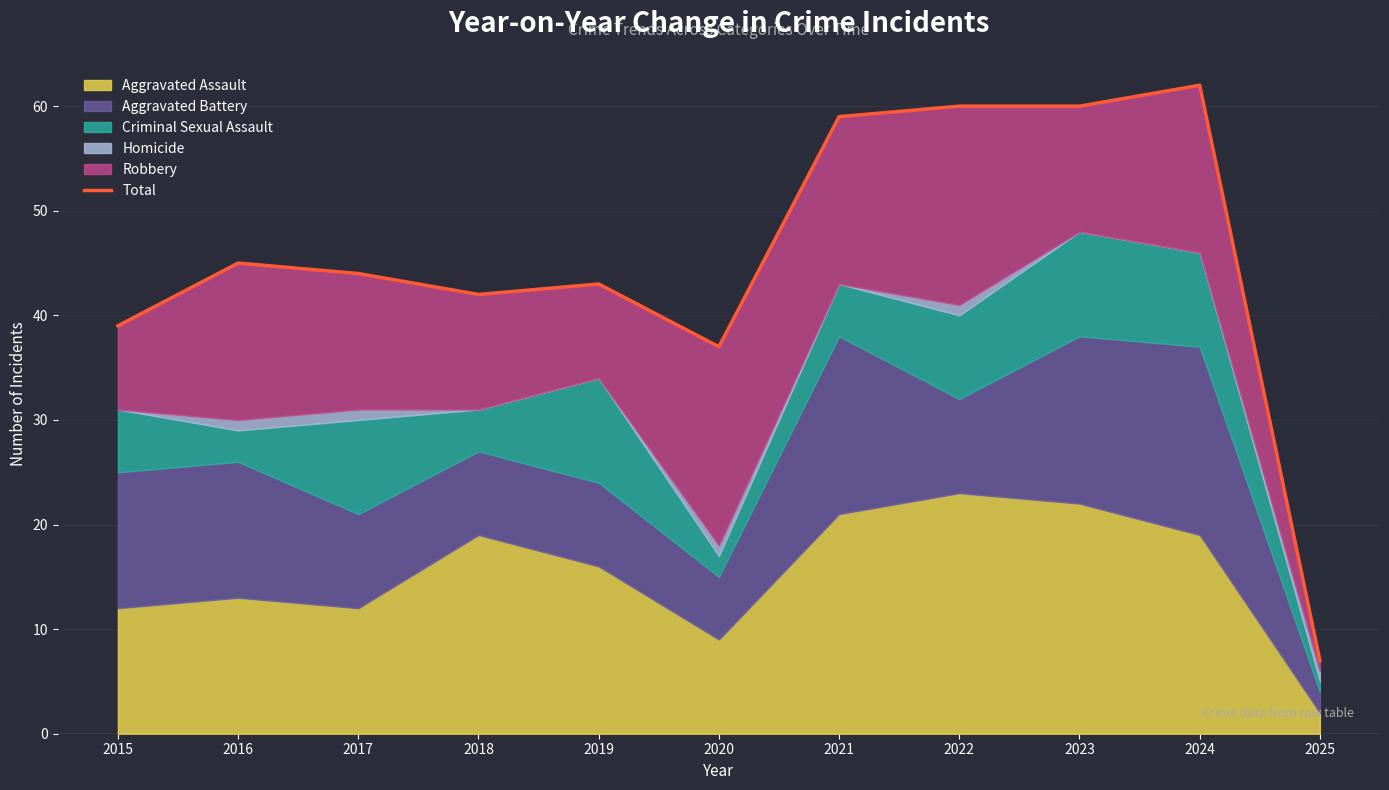

How many lines are shown in the chart?

1